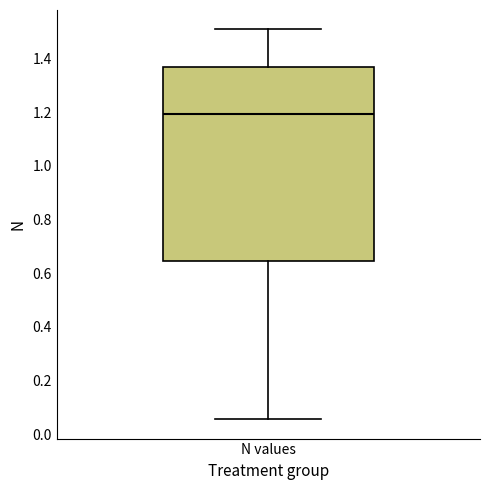

Where does the upper whisker of the box for N values end on the y-axis? The values are not printed on the chart, so give them approximately, as read against the axis.

1.50